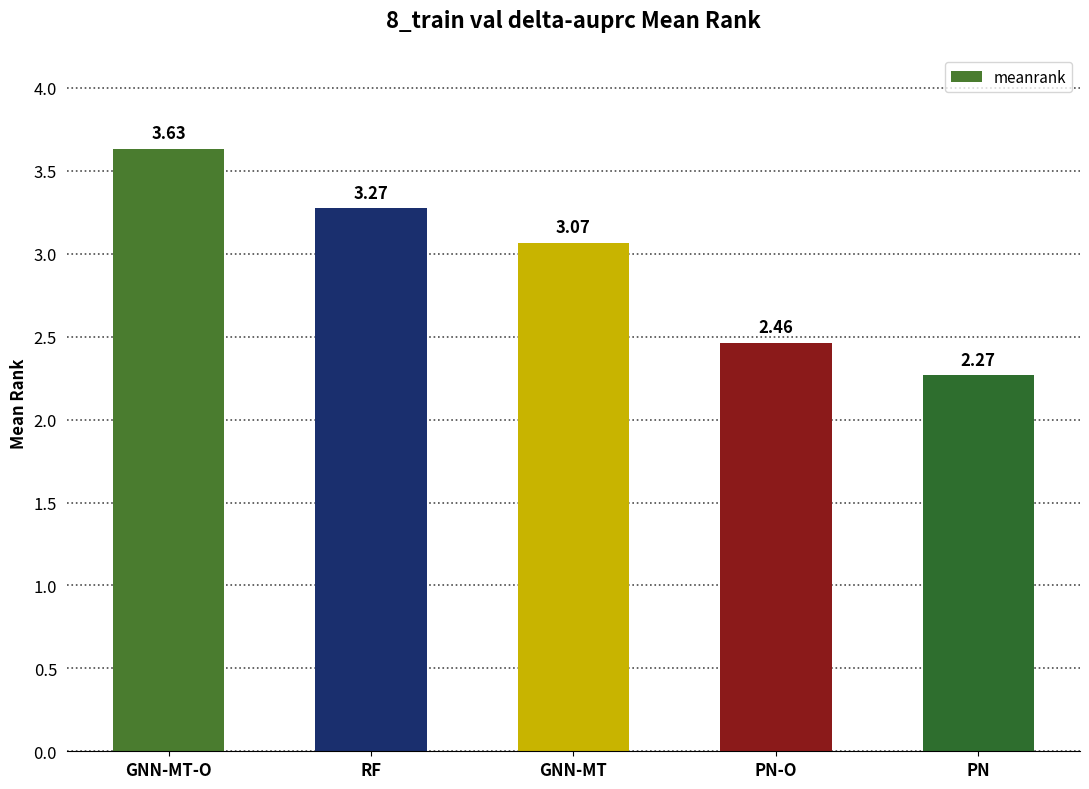

Rank the categories by value from highest to lowest.

GNN-MT-O, RF, GNN-MT, PN-O, PN